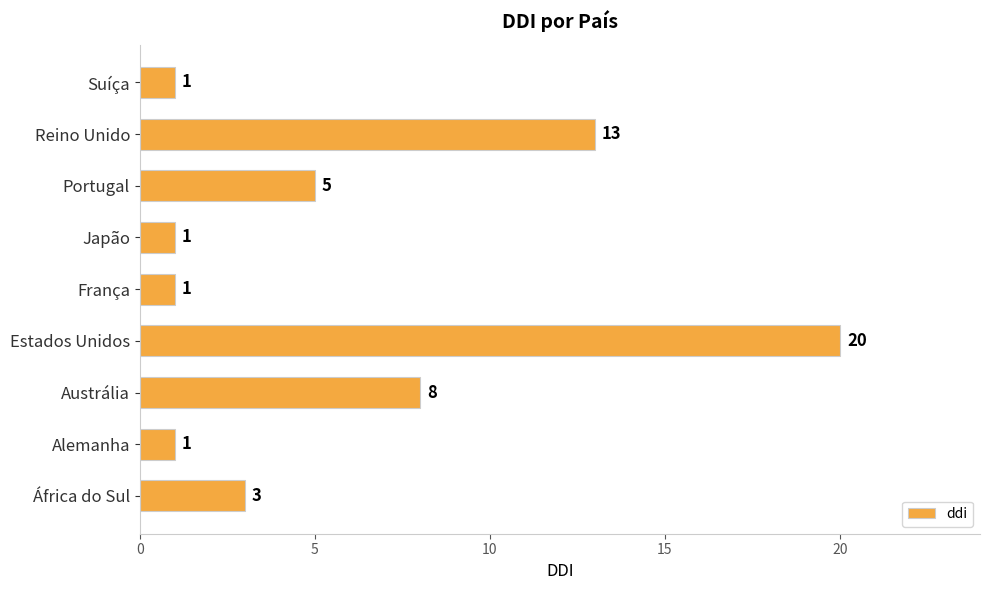

At which category does the chart reach its peak across all series?

Estados Unidos